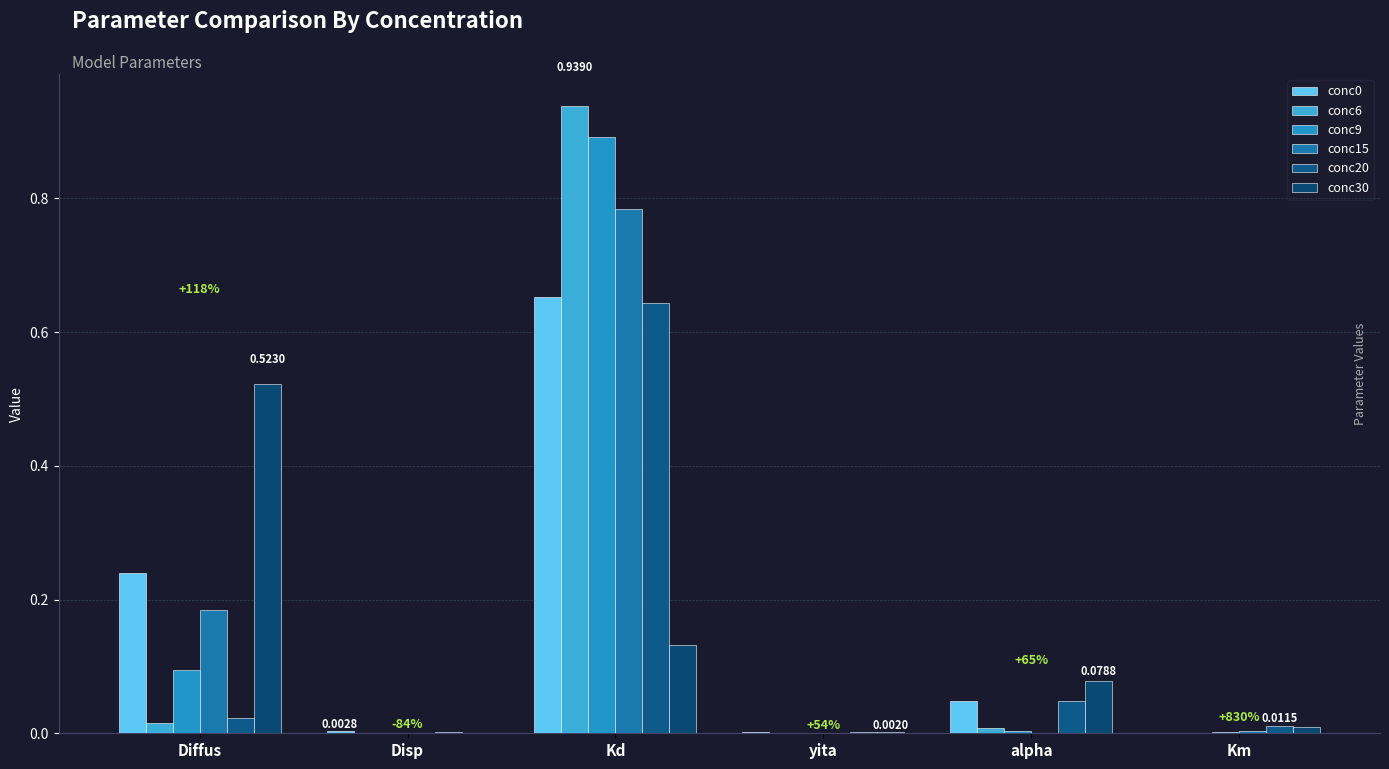

Between Diffus and Disp, which series saw the biggest shift?

conc30